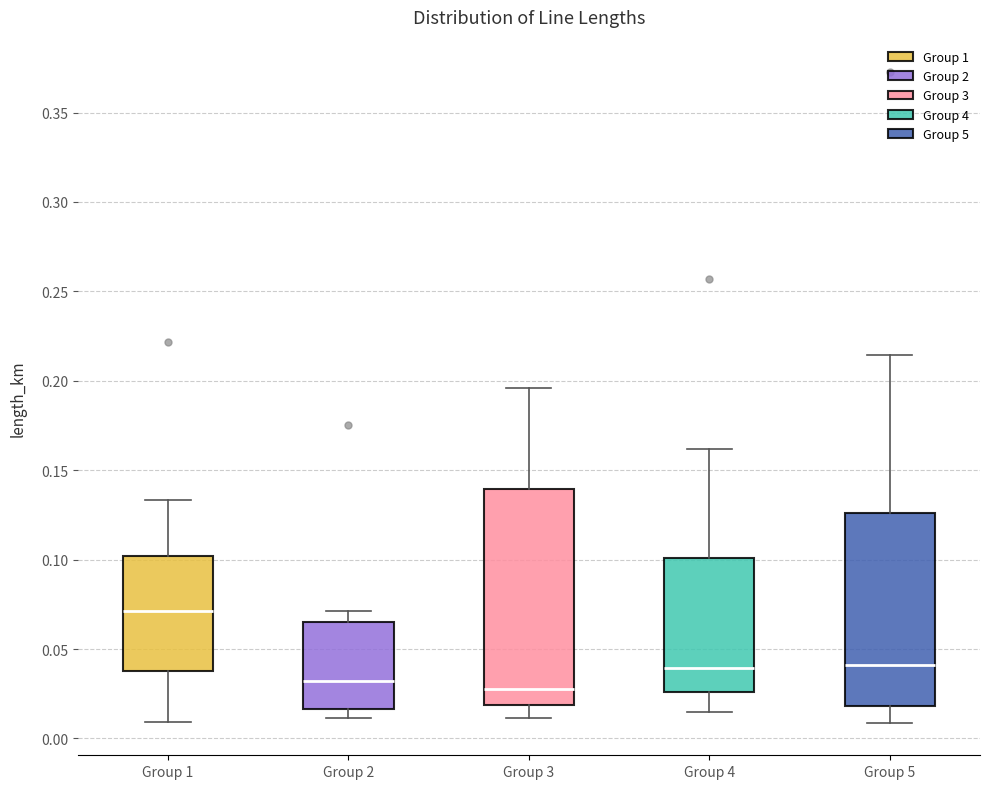

Reading left to right, transcribe this box plot: for each box, give where its median line is, the range the box spans, and where its two whiskers end, as read against the y-axis. The values are not printed on the chart, so give them approximately, as read against the axis.

Group 1: median 0.070, box 0.040 to 0.100, whiskers 0.010 to 0.135
Group 2: median 0.030, box 0.015 to 0.065, whiskers 0.010 to 0.070
Group 3: median 0.030, box 0.020 to 0.140, whiskers 0.010 to 0.195
Group 4: median 0.040, box 0.025 to 0.100, whiskers 0.015 to 0.160
Group 5: median 0.040, box 0.020 to 0.125, whiskers 0.010 to 0.215